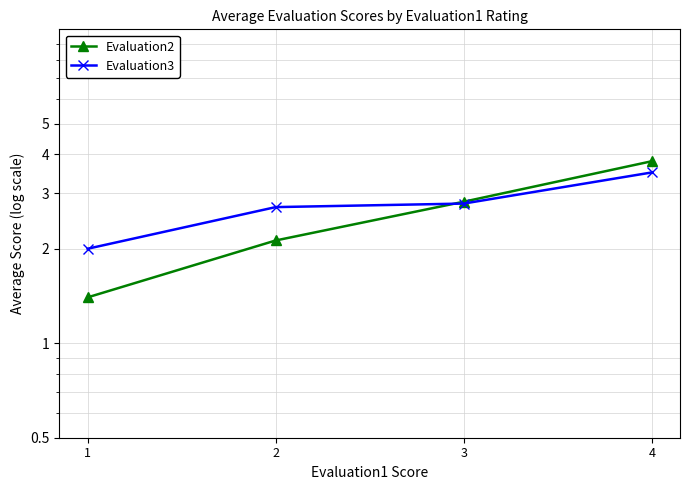

Reading left to right, list all the values displayed in this chart.

Evaluation2: 1=1.4	2=2.1	3=2.8	4=3.8
Evaluation3: 1=2.0	2=2.7	3=2.8	4=3.5